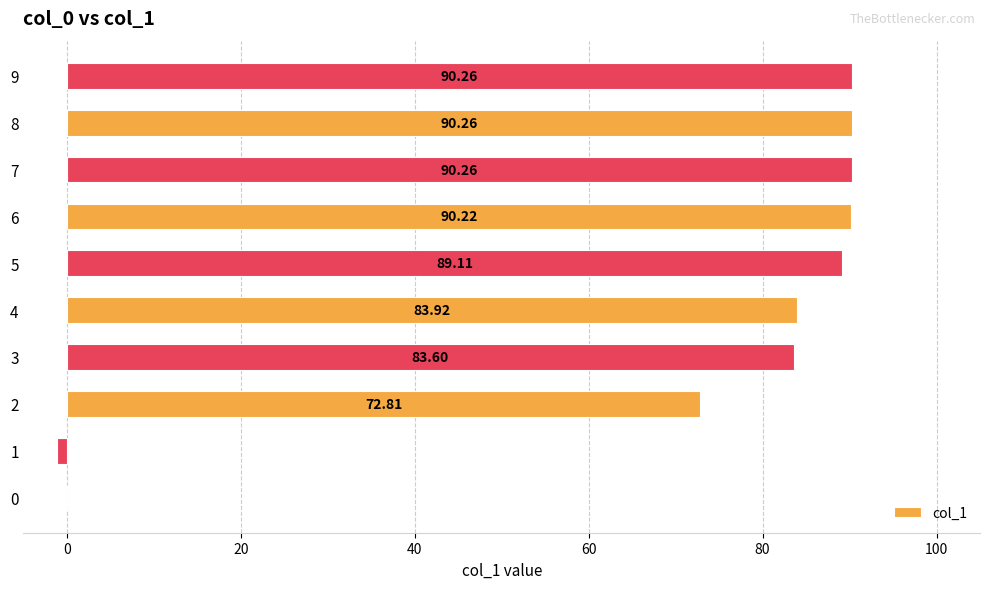

Read the value at 9.

90.3